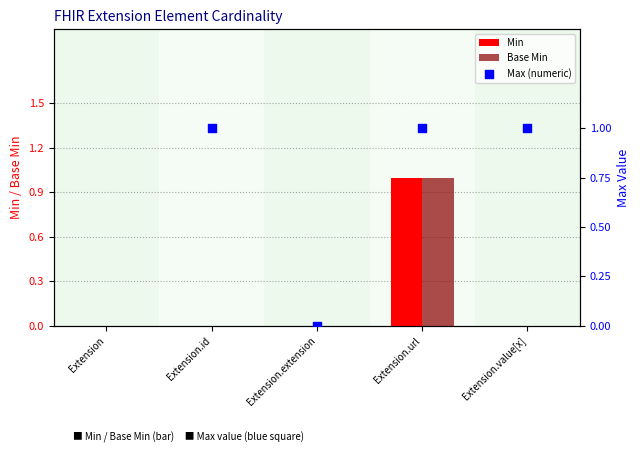

Is it true that Min equals 0 at Extension.value[x]?

True